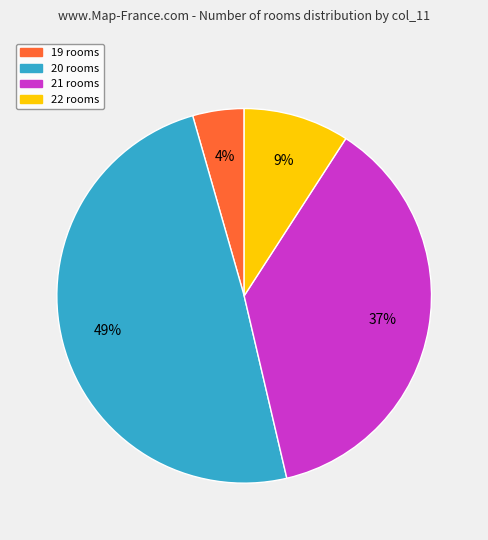

Does any single category account for the majority?

No